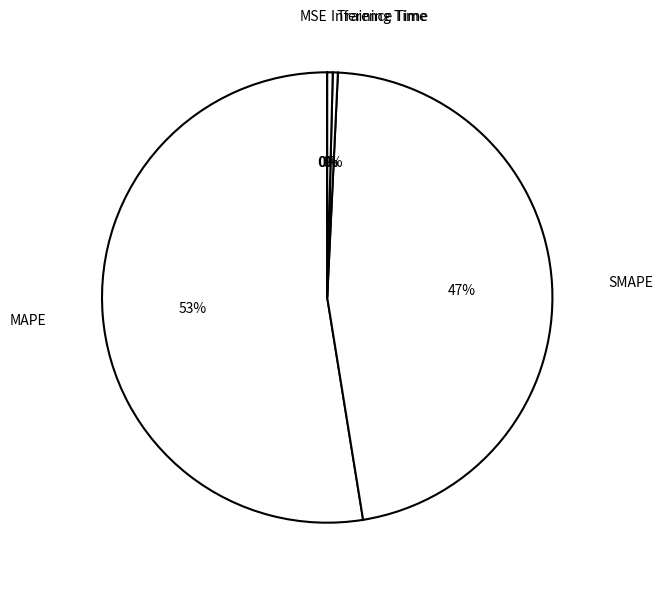

To the nearest percent, what is the difference between the largest and smallest slice percentages?

53%